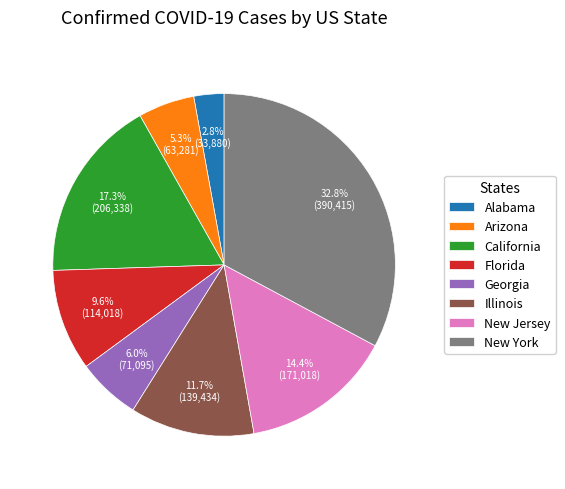

Is there any slice that represents more than half of the pie?

No